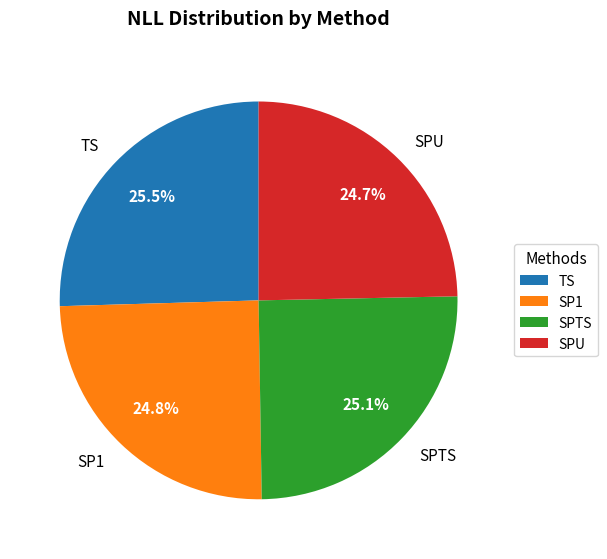

How many segments does this pie chart have?

4